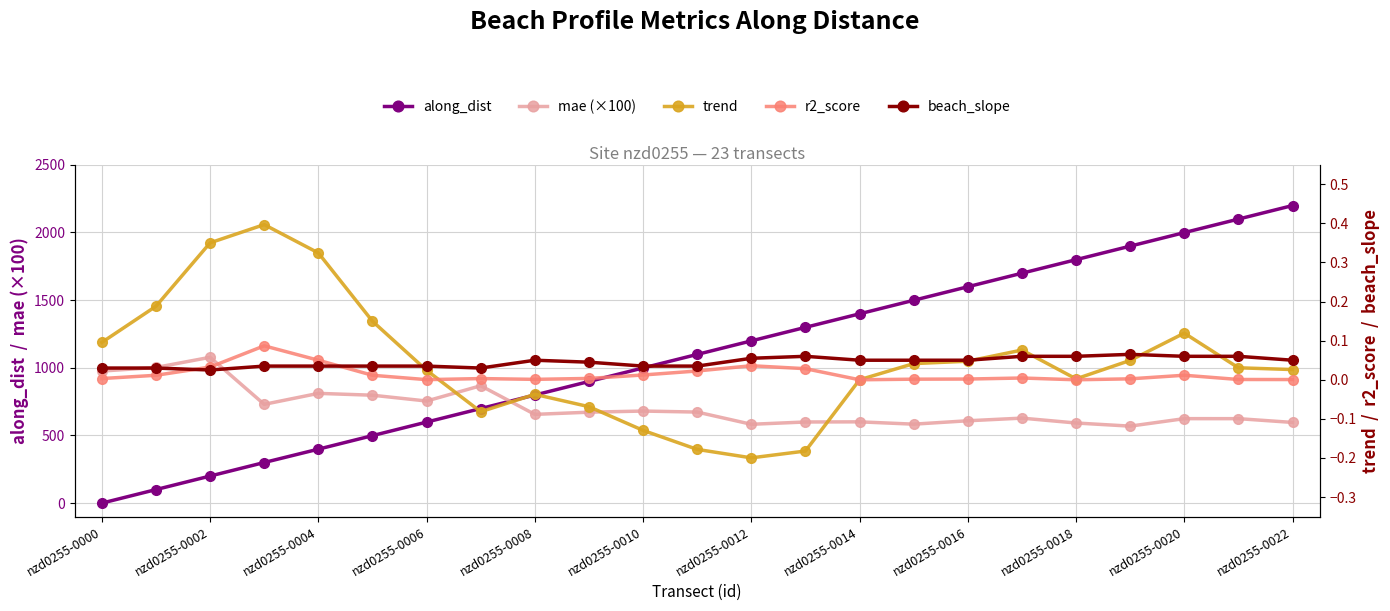

In beach_slope, how many points are lower than both neighbors (excluding endpoints)?

2